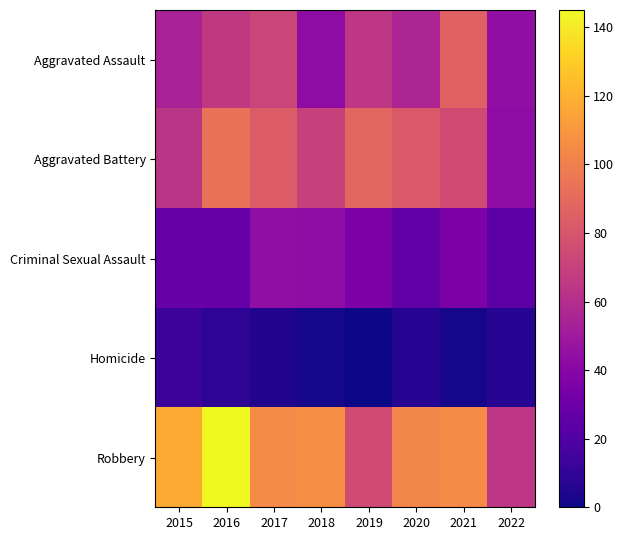

At which category does the chart reach its minimum across all series?

2019